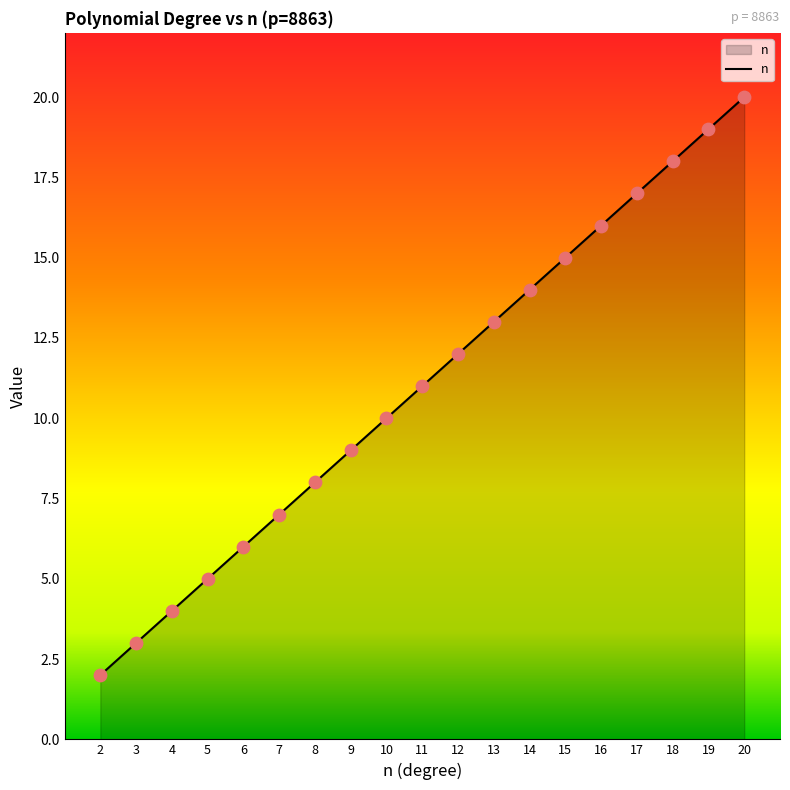

Between 15 and 17, which is larger?

17